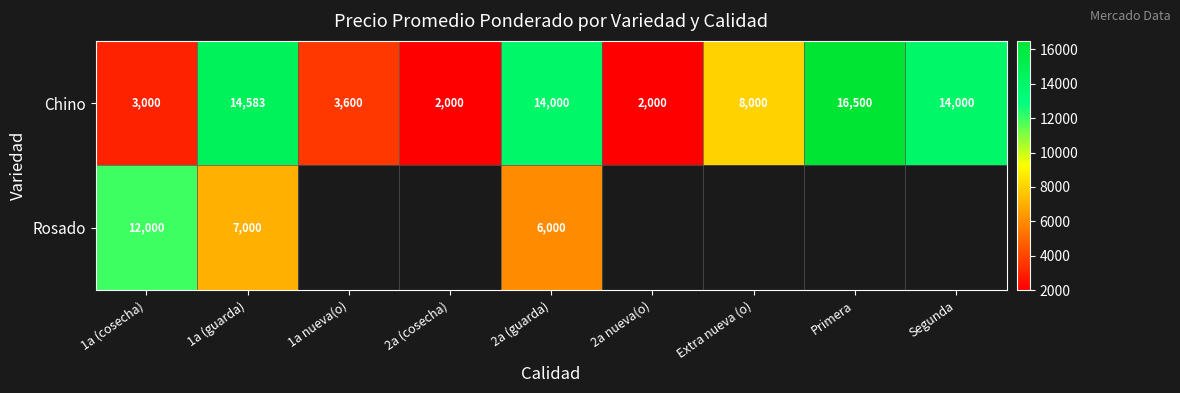

At which category does the chart reach its peak across all series?

Primera